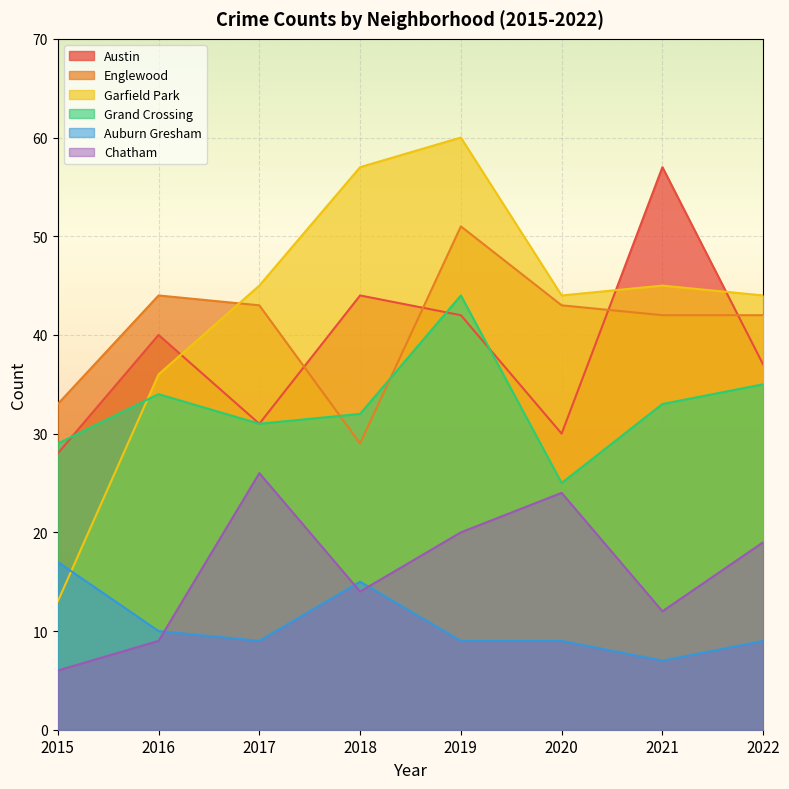

True or false: Englewood has a value of 23 at 2019.

False